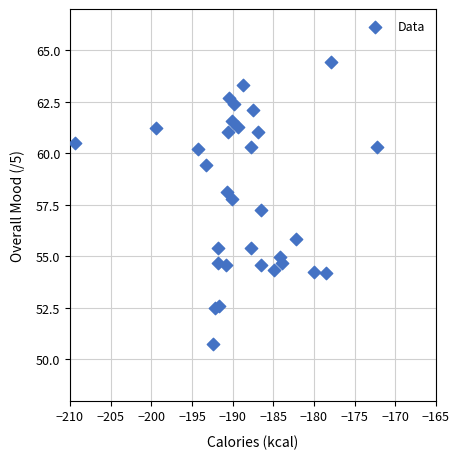

What is the range of Y values (max minus min)?

13.7